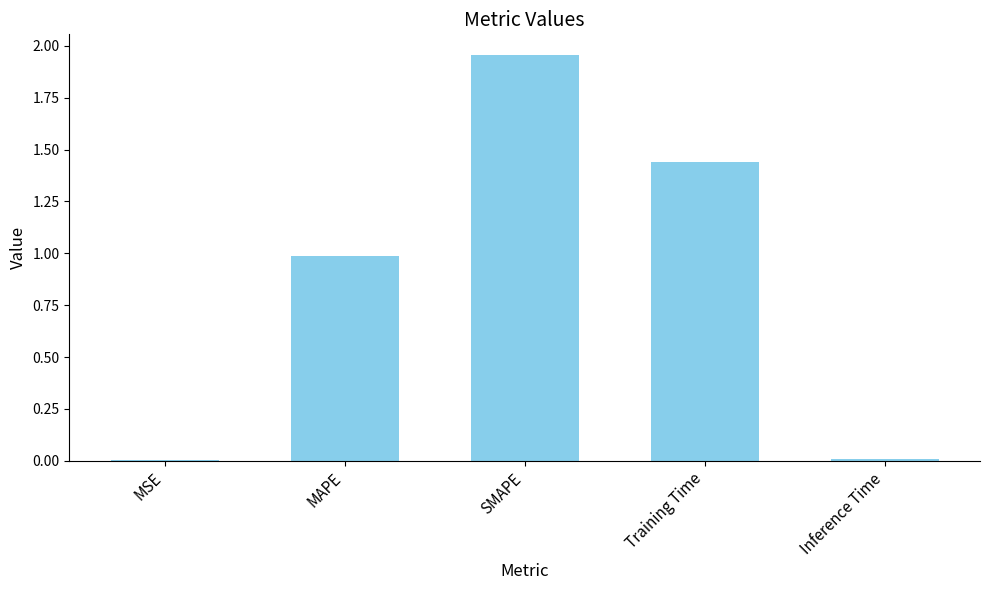

The chart shows a value of 0.0 at MSE. True or false?

True